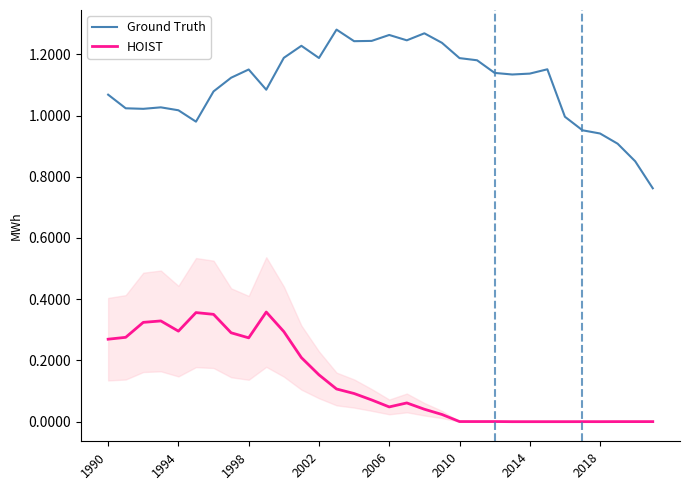

Which series has the largest total across all categories?

Ground Truth